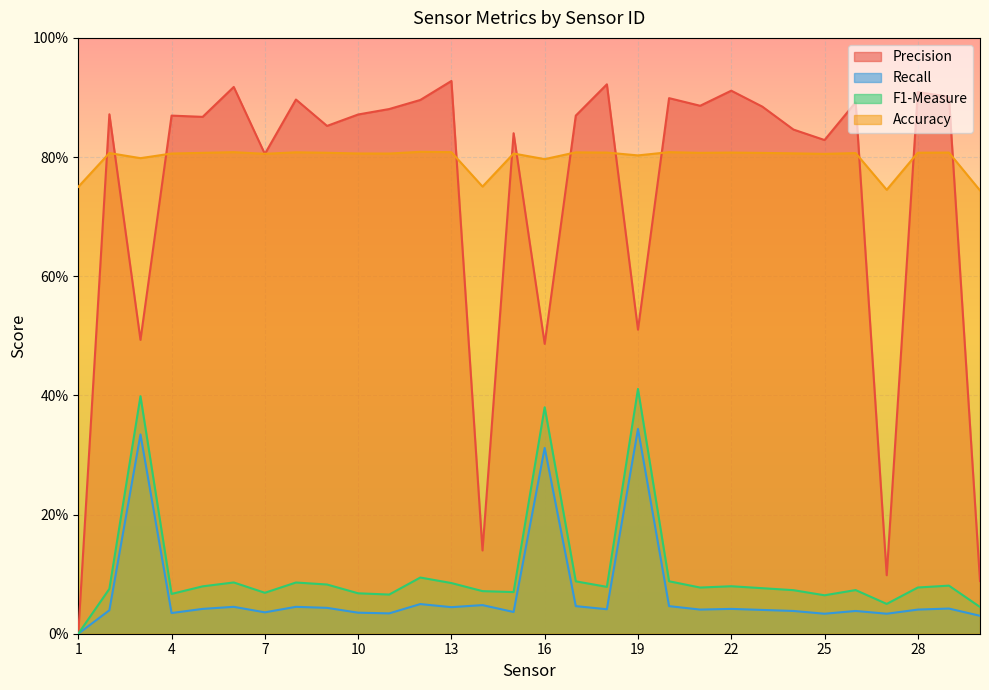

Is it true that Accuracy equals 1.3 at 30?

False